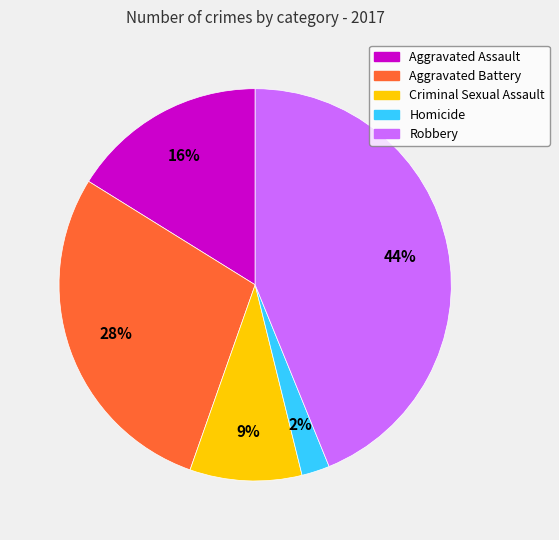

To the nearest percent, what is the combined percentage of Homicide and Aggravated Assault?

18%